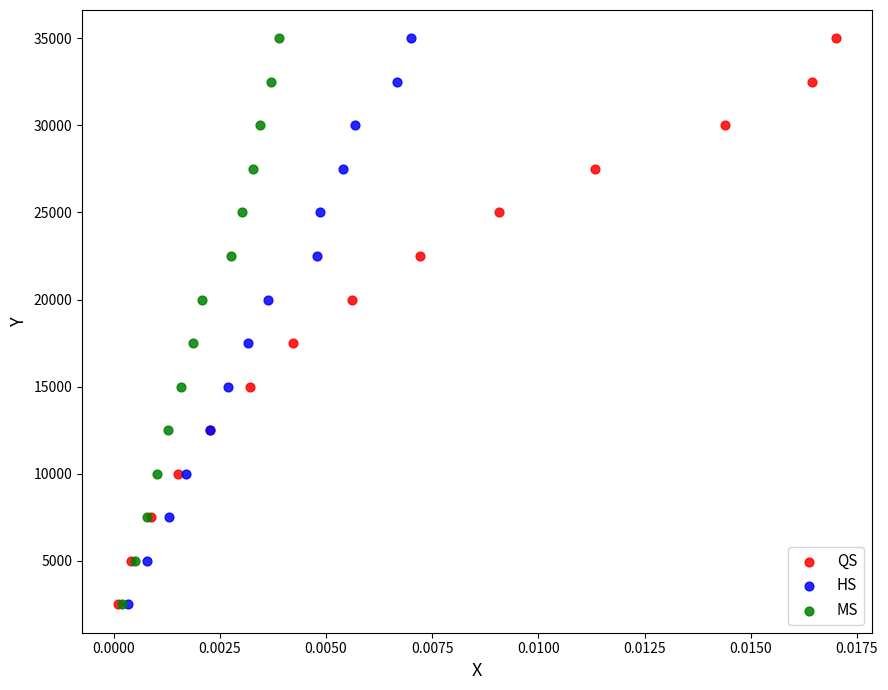

What are all the series names shown in the legend?

QS, HS, MS